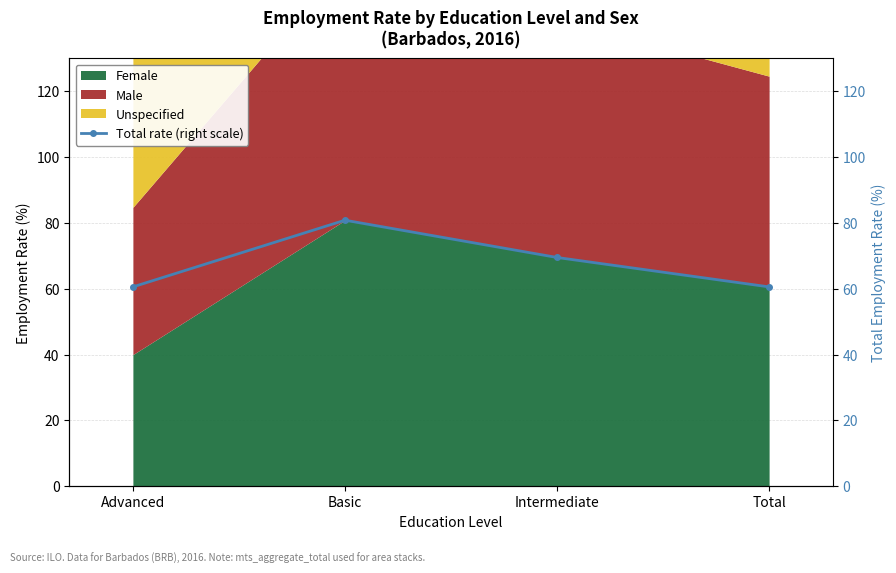

Read the value at Total.

60.6